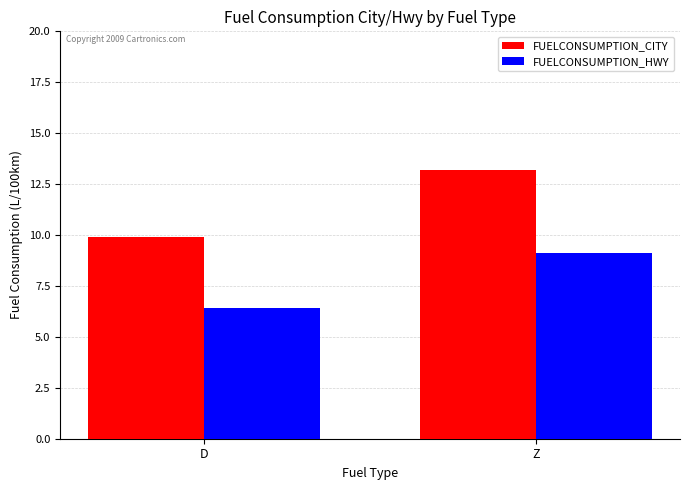

How many bars are there in each group?

2